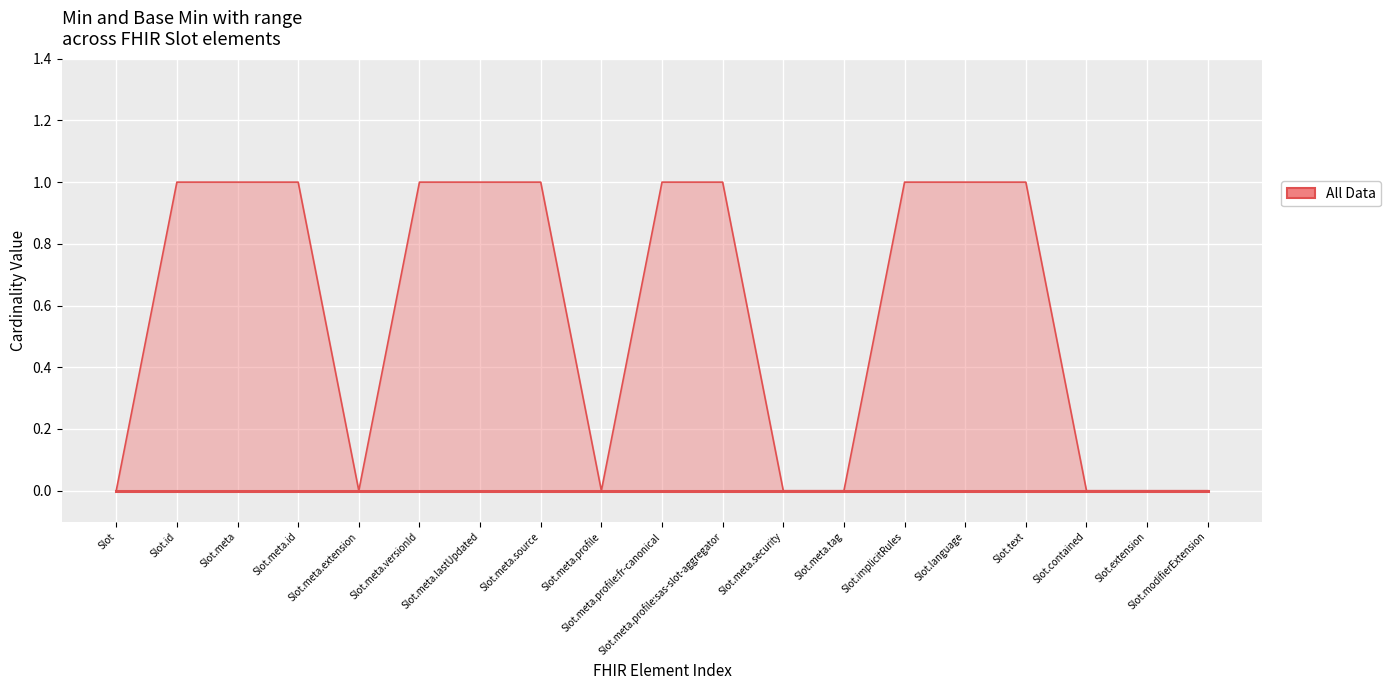

What position from the right is Slot.id?

18